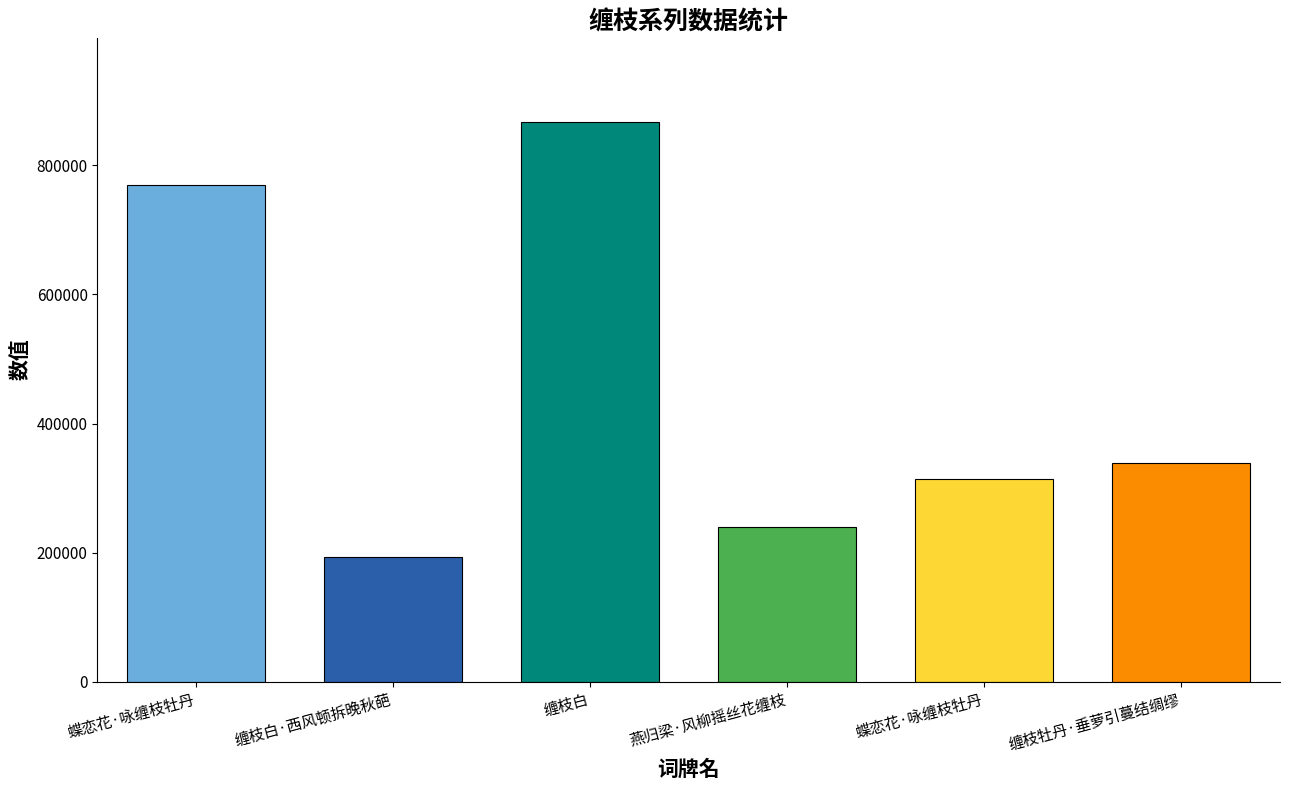

Reading left to right, extract all data points from this chart.

769603	193737	867967	239509	314010	338972